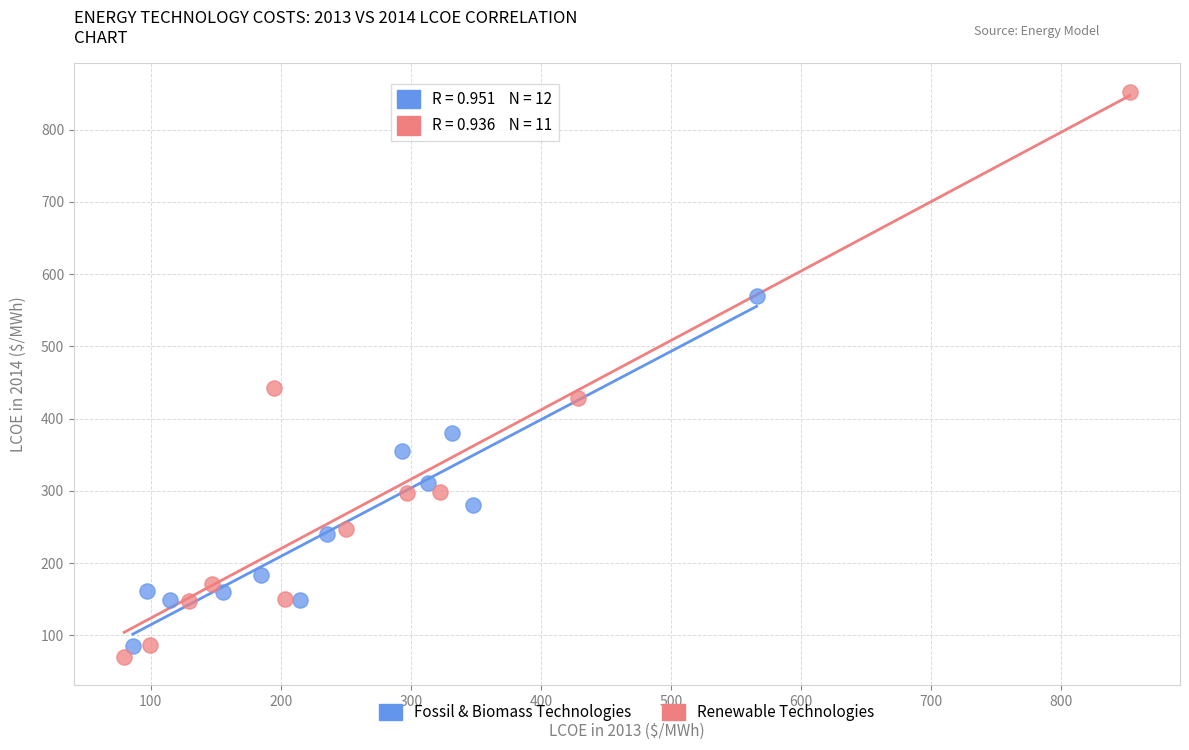

Which series has the widest spread of Y values?

Renewable Technologies